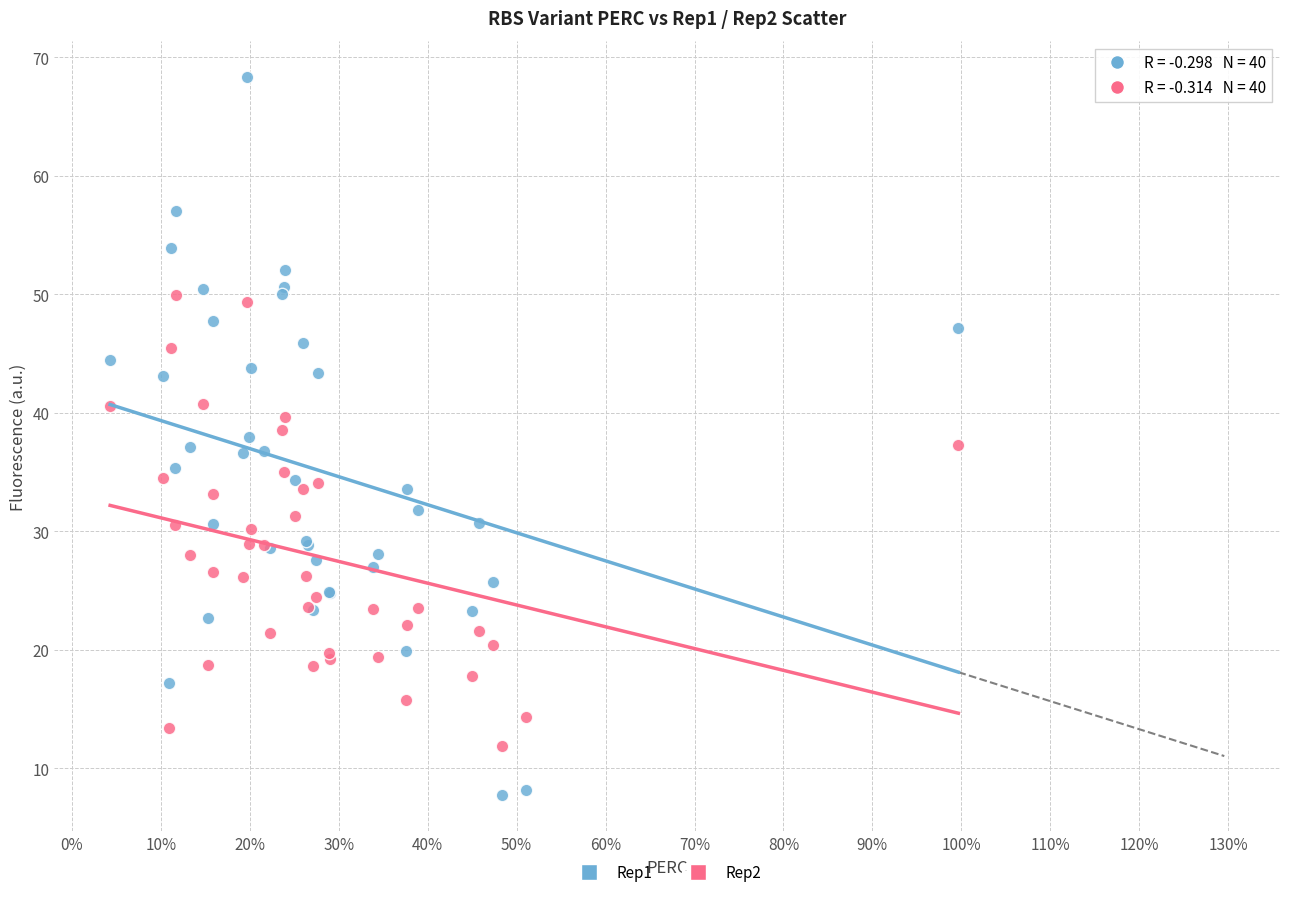

Which series contains the highest Y value?

Rep1